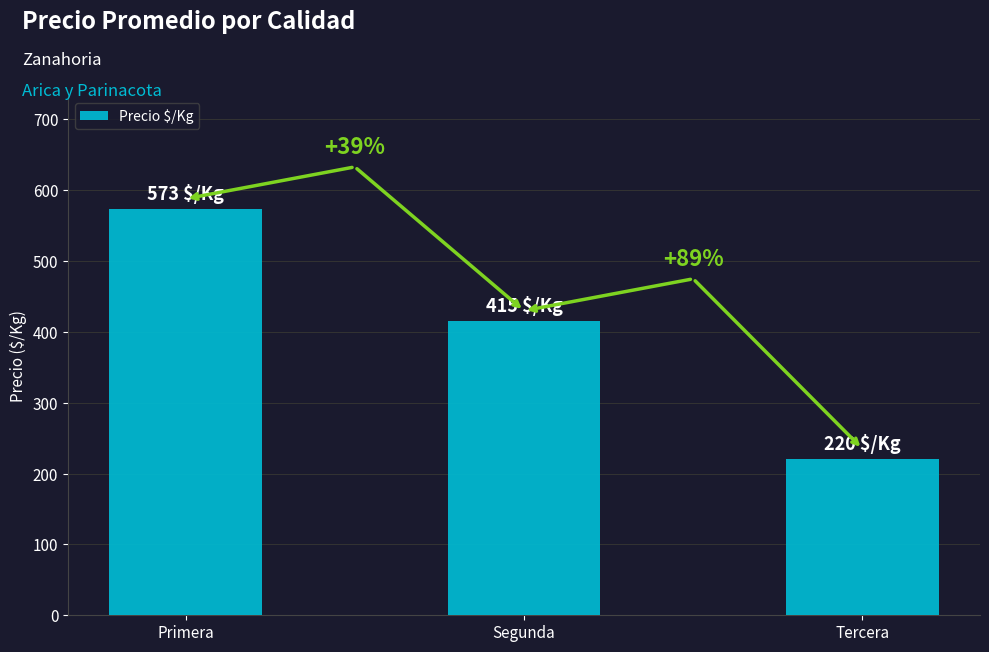

Does the chart contain any negative values?

No